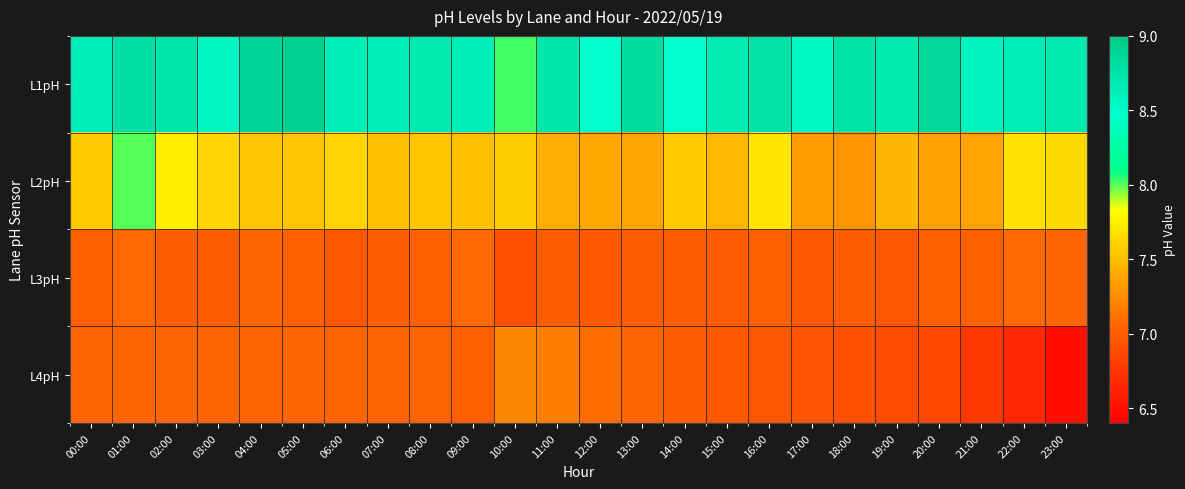

Reading left to right, transcribe all the data shown in this chart.

L1pH: 00:00=8.7	01:00=8.8	02:00=8.7	03:00=8.6	04:00=8.9	05:00=8.9	06:00=8.6	07:00=8.7	08:00=8.7	09:00=8.6	10:00=8.0	11:00=8.7	12:00=8.5	13:00=8.8	14:00=8.5	15:00=8.7	16:00=8.8	17:00=8.5	18:00=8.8	19:00=8.7	20:00=8.9	21:00=8.6	22:00=8.7	23:00=8.7
L2pH: 00:00=7.6	01:00=8.0	02:00=7.8	03:00=7.6	04:00=7.5	05:00=7.5	06:00=7.6	07:00=7.5	08:00=7.5	09:00=7.5	10:00=7.6	11:00=7.4	12:00=7.4	13:00=7.4	14:00=7.6	15:00=7.5	16:00=7.7	17:00=7.3	18:00=7.3	19:00=7.5	20:00=7.3	21:00=7.4	22:00=7.7	23:00=7.6
L3pH: 00:00=7.0	01:00=7.1	02:00=7.0	03:00=7.0	04:00=7.0	05:00=7.0	06:00=7.0	07:00=7.0	08:00=7.0	09:00=7.1	10:00=6.9	11:00=7.0	12:00=7.0	13:00=7.0	14:00=7.0	15:00=7.0	16:00=7.0	17:00=7.0	18:00=7.0	19:00=7.0	20:00=7.0	21:00=7.0	22:00=7.1	23:00=7.0
L4pH: 00:00=7.0	01:00=7.0	02:00=7.0	03:00=7.0	04:00=7.0	05:00=7.0	06:00=7.0	07:00=7.0	08:00=7.0	09:00=7.0	10:00=7.2	11:00=7.2	12:00=7.1	13:00=7.0	14:00=7.0	15:00=7.0	16:00=7.0	17:00=6.9	18:00=6.9	19:00=6.9	20:00=6.9	21:00=6.8	22:00=6.7	23:00=6.5